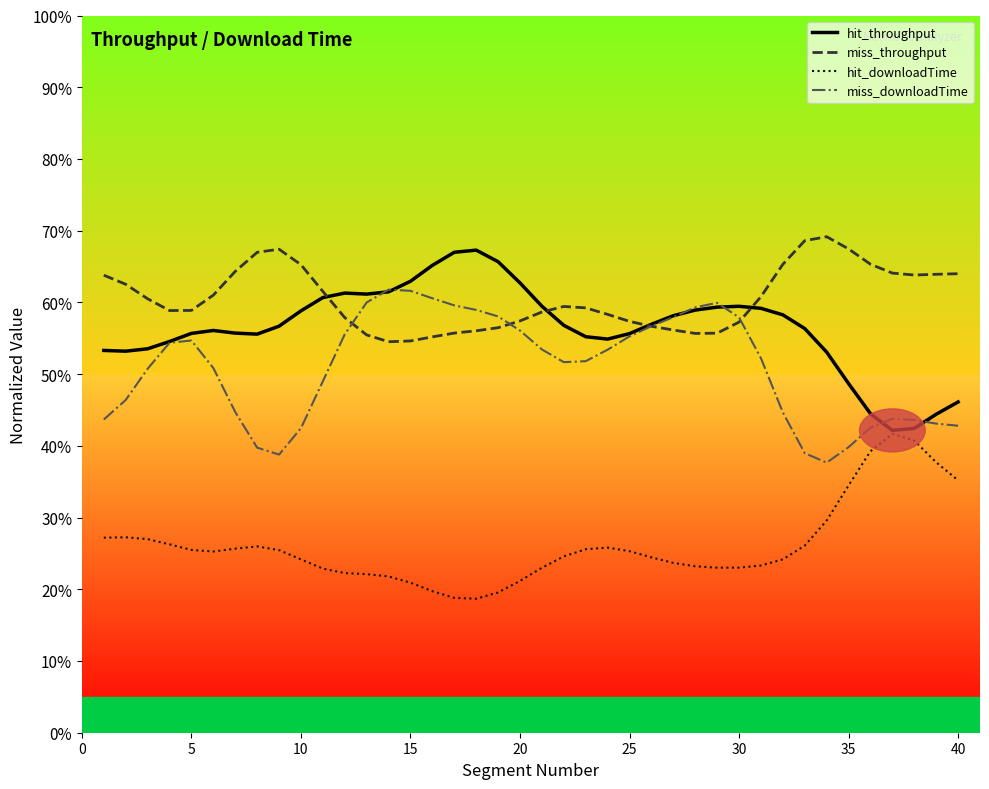

How many interior local valleys does the hit_throughput series have?

5